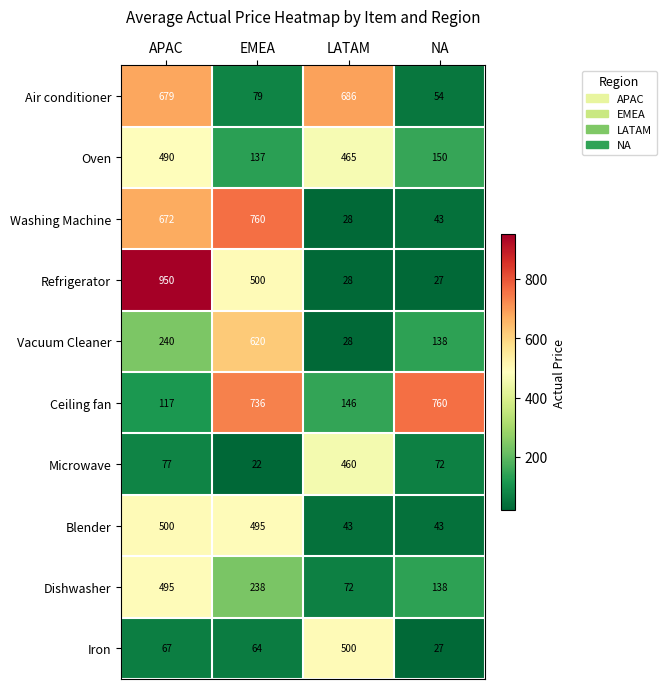

What is the spread (max minus min) of values at LATAM?

658